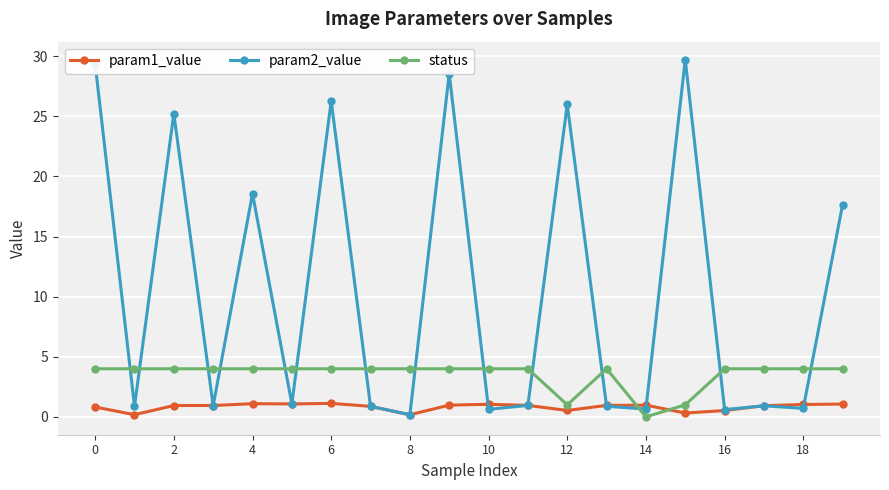

What is the difference between the maximum and minimum values in the param1_value series?

0.9